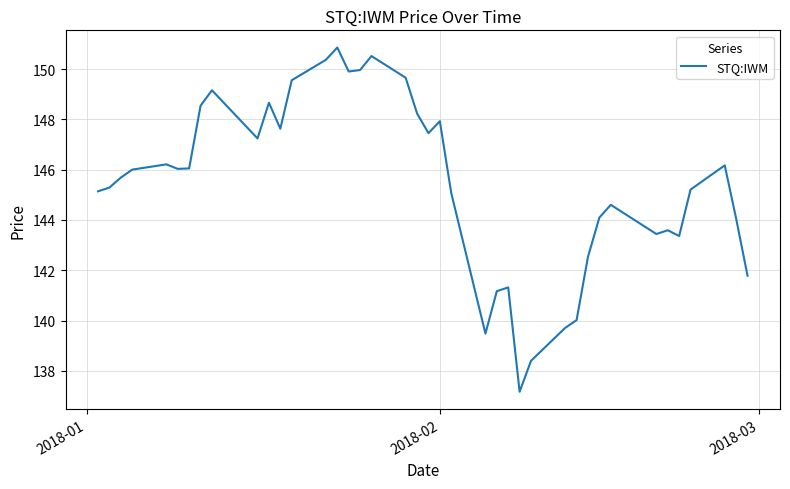

What is the difference between the maximum and minimum values?

13.7